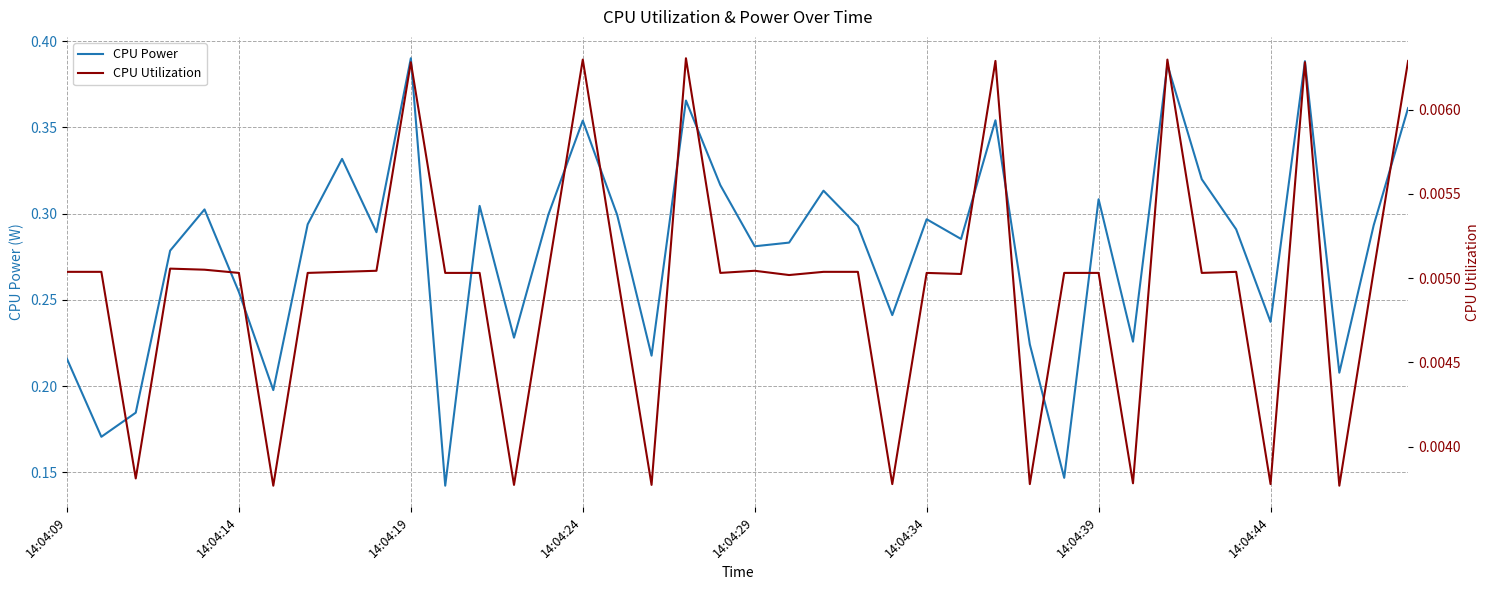

Rank the series at 17 from highest to lowest value.

CPU Power, CPU Utilization